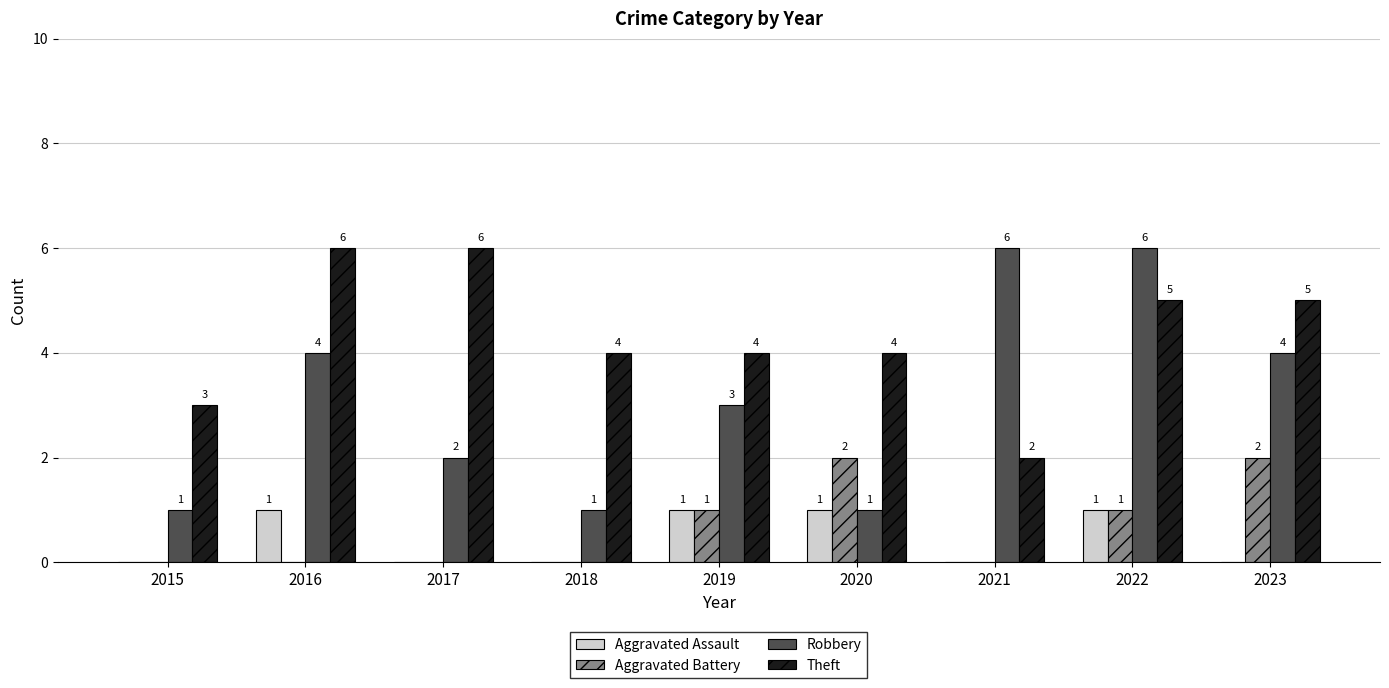

What are all the series names shown in the legend?

Aggravated Assault, Aggravated Battery, Robbery, Theft